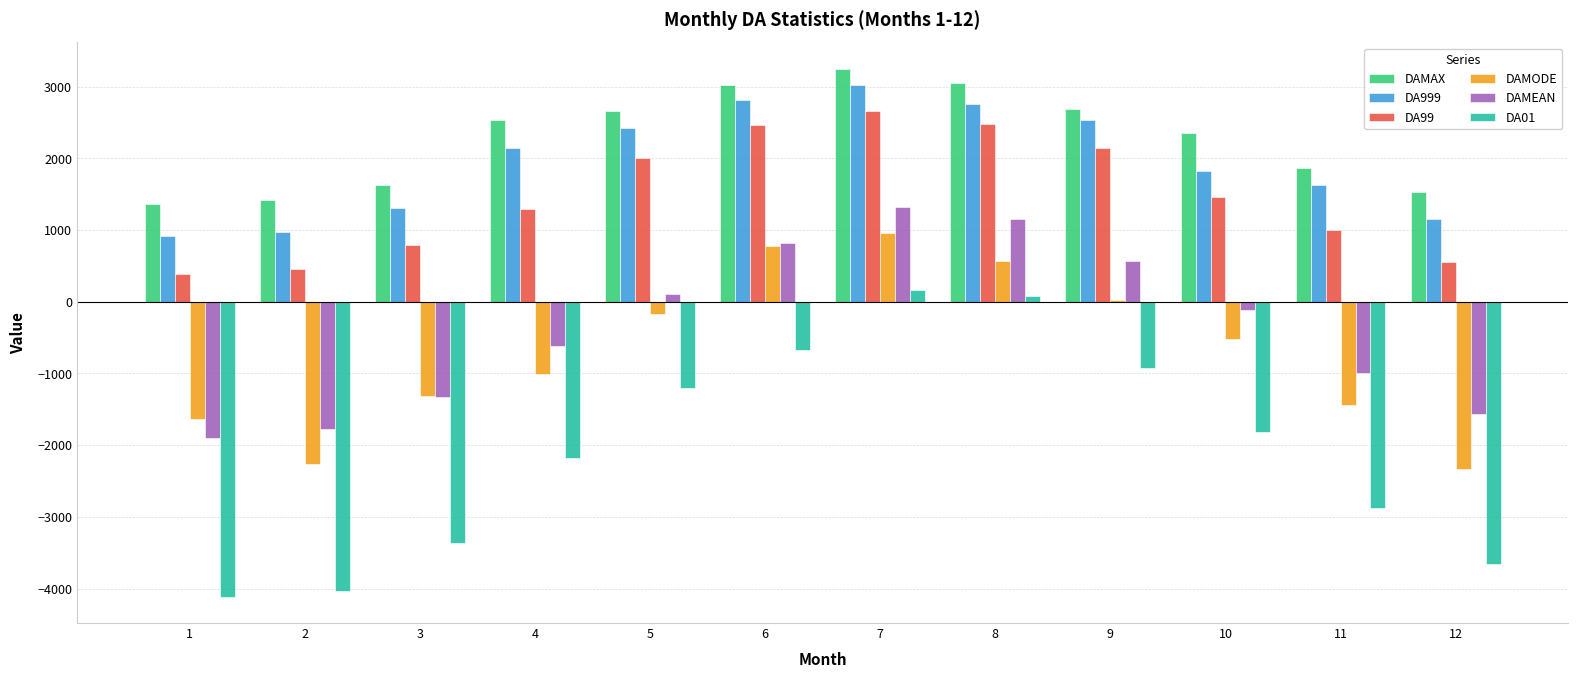

What value does the DAMODE series have at 2?

-2260.4